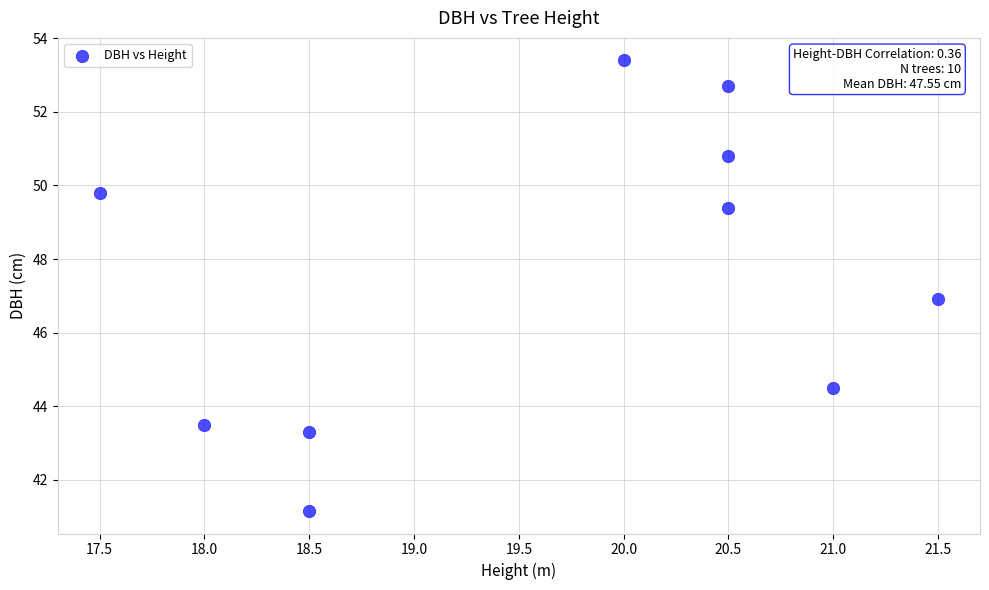

What is the range of X values (max minus min)?

4.0